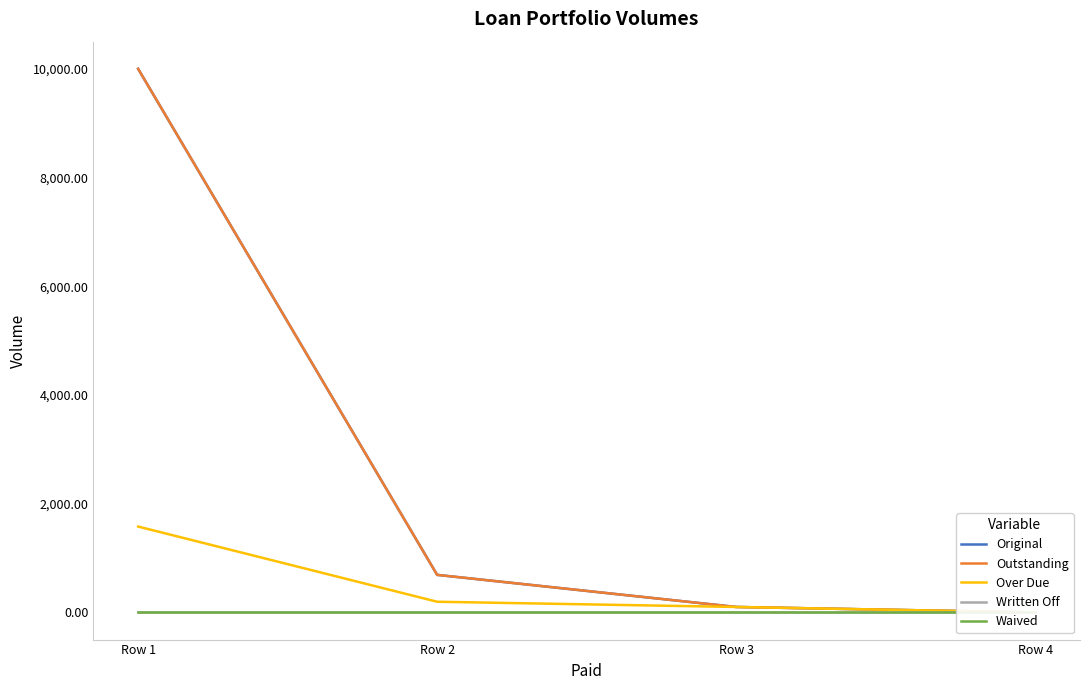

Where is Original nearest to the value 5000?

Row 2